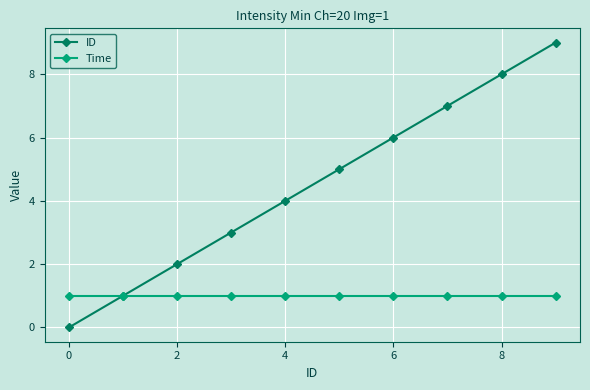

Which series has the largest total across all categories?

ID